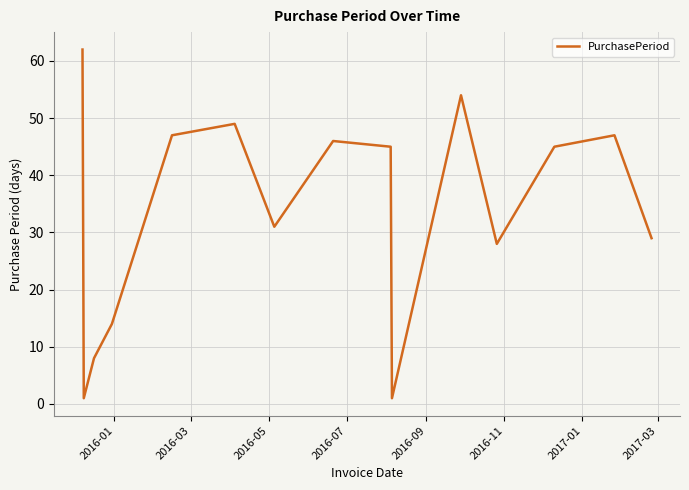

What is the difference between the maximum and minimum values?

61